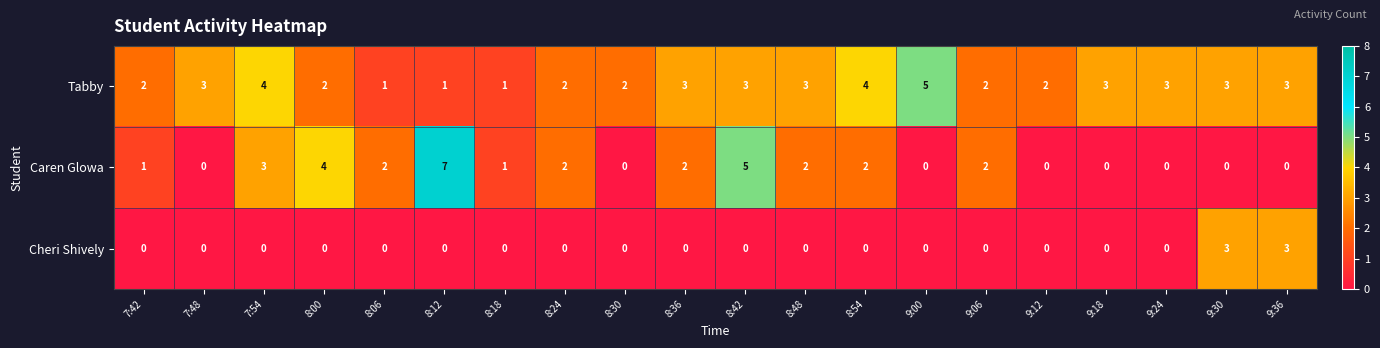

How many Tabby values are between 2 and 3?

14